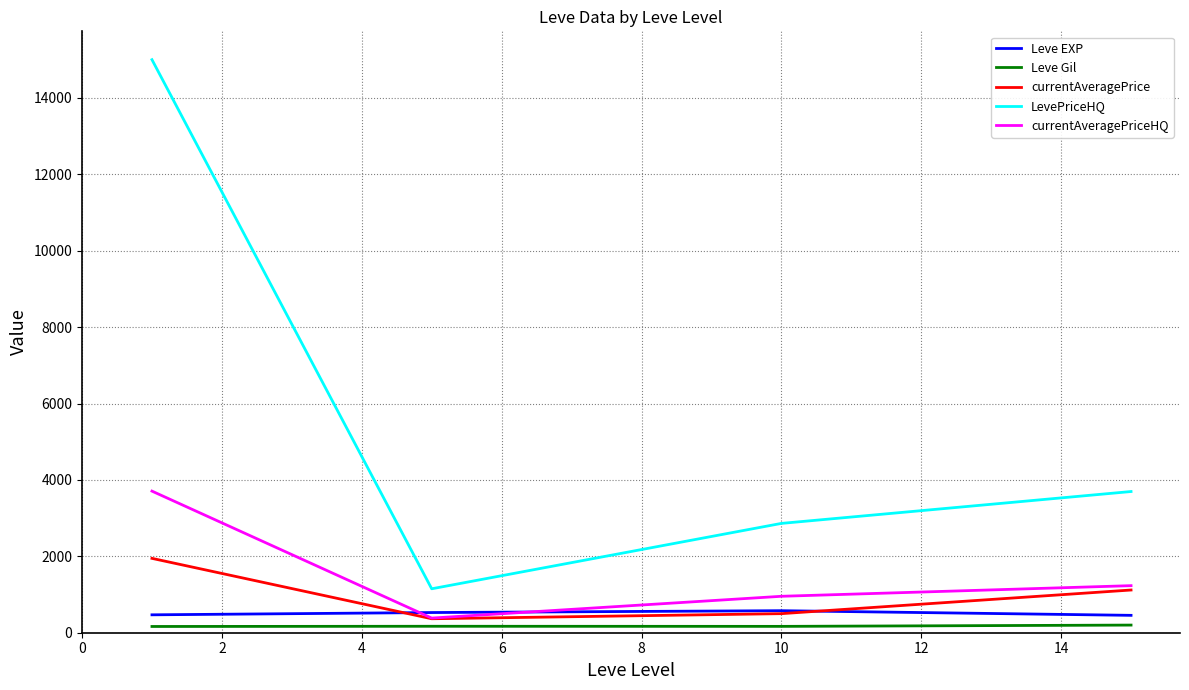

Which series has the largest total across all categories?

LevePriceHQ